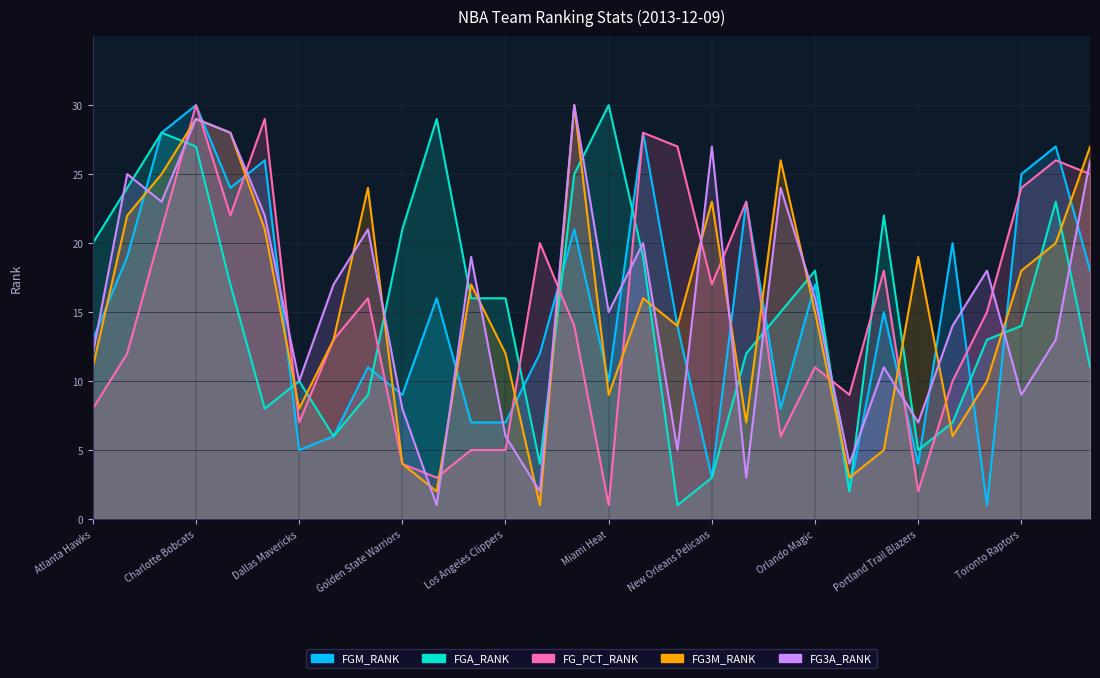

After their last crossing, which series has the higher values: FG3M_RANK or FG3A_RANK?

FG3M_RANK